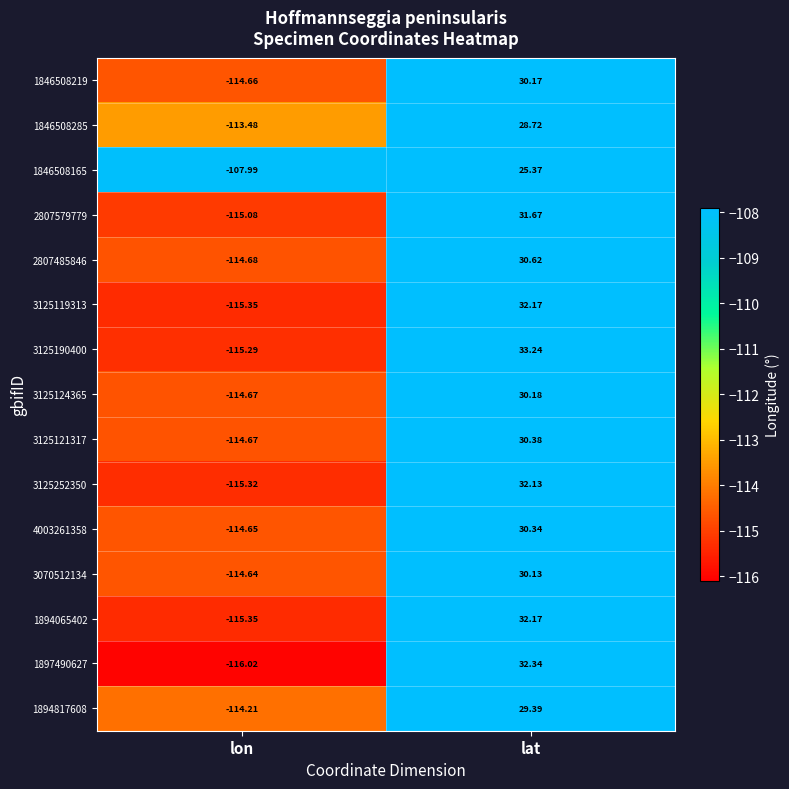

Is the value of 3125121317 at lon greater than the value of 3070512134 at lat?

No